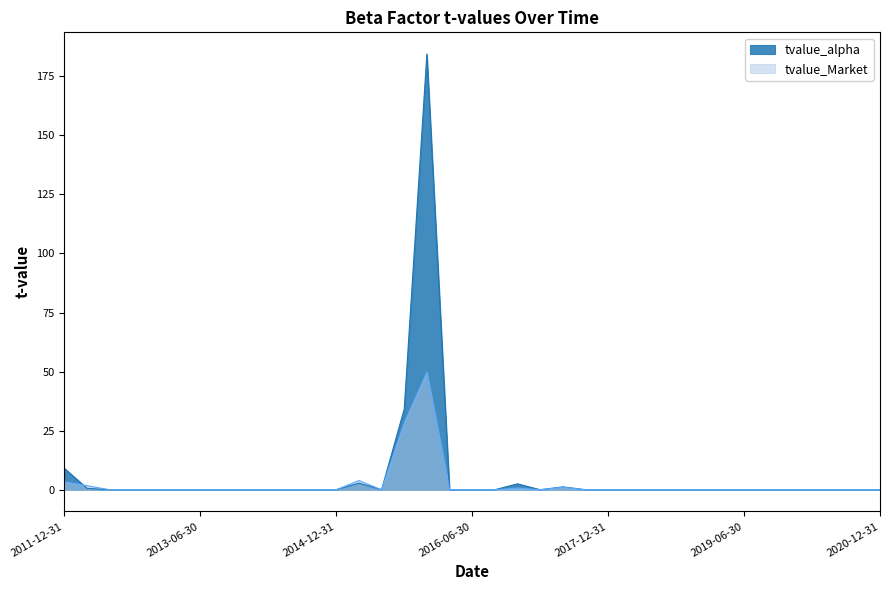

Reading left to right, extract all data points from this chart.

tvalue_alpha: 9.0	0.6	0.0	0.0	0.0	0.0	0.0	0.0	0.0	0.0	0.0	0.0	0.0	2.8	0.0	34.1	184.4	0.0	0.0	0.0	2.5	0.0	1.2	-0.0	-0.0	-0.0	0.0	0.0	-0.0	0.0	-0.0	0.0	0.0	0.0	0.0	0.0	0.0
tvalue_Market: 3.3	1.7	0.0	0.0	0.0	0.0	-0.0	0.0	0.0	0.0	0.0	0.0	0.0	3.9	-0.0	28.3	49.7	0.0	-0.0	-0.0	0.7	0.0	1.0	0.0	0.0	0.0	0.0	0.0	0.0	0.0	0.0	0.0	-0.0	-0.0	0.0	-0.0	0.0